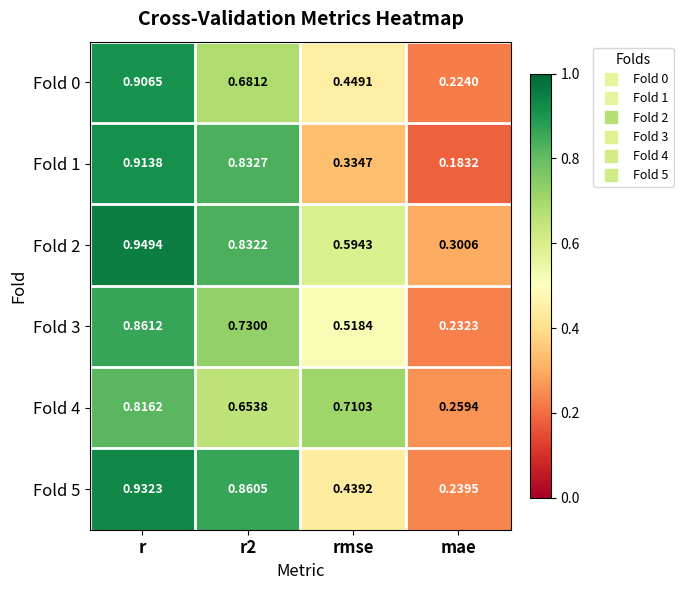

At which label does Fold 4 reach its minimum?

mae